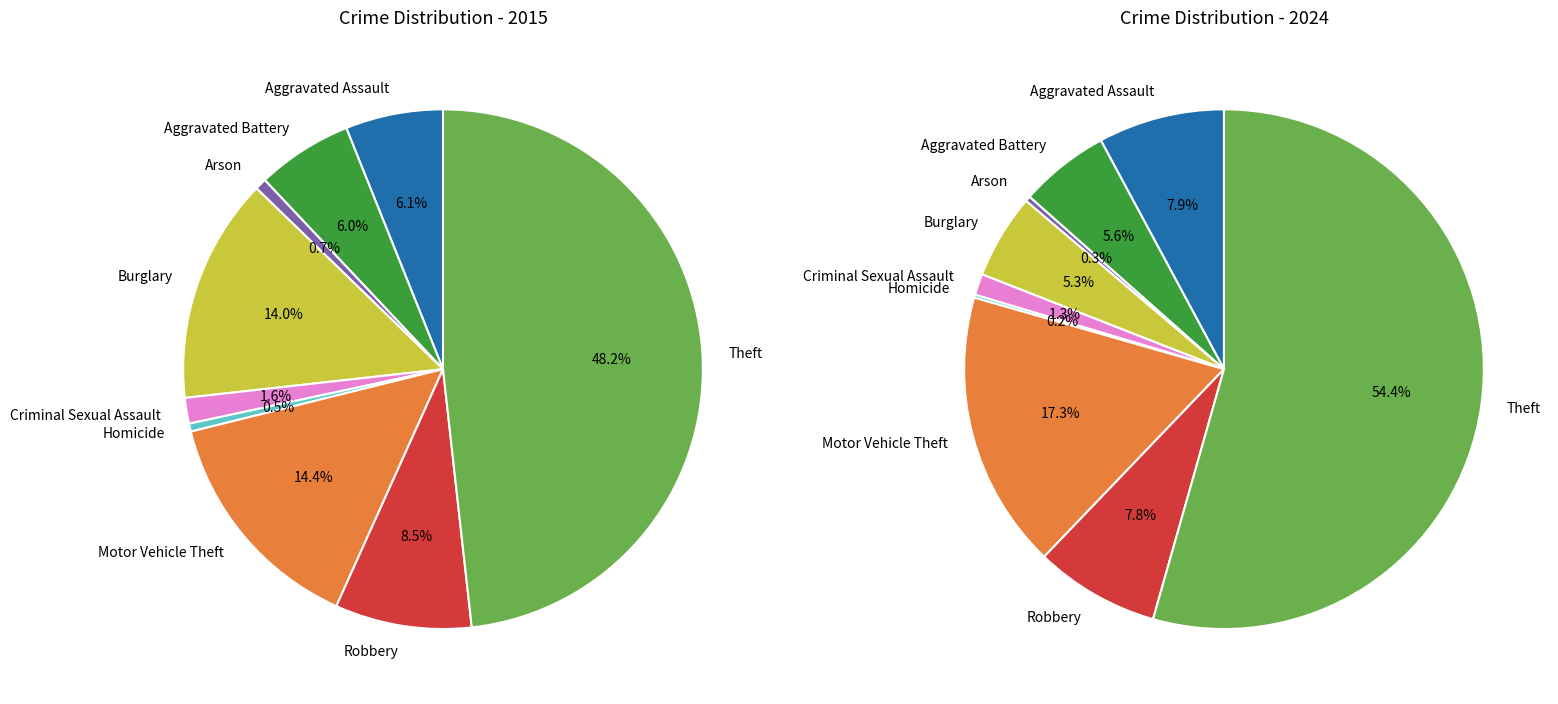

What percentage is the 6 slice, to the nearest percent?

17%